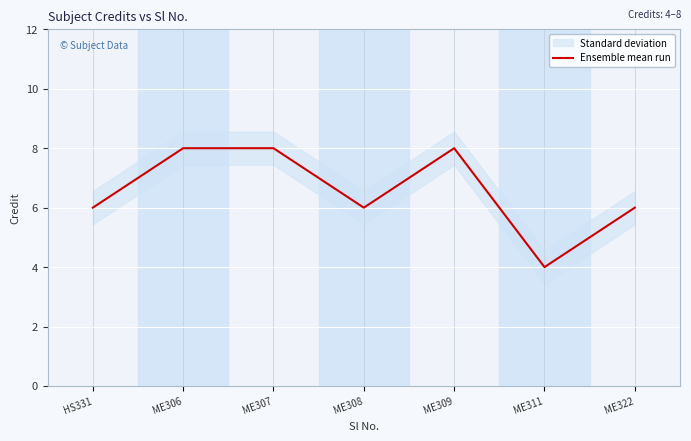

Where does the data first go above 6?

ME306